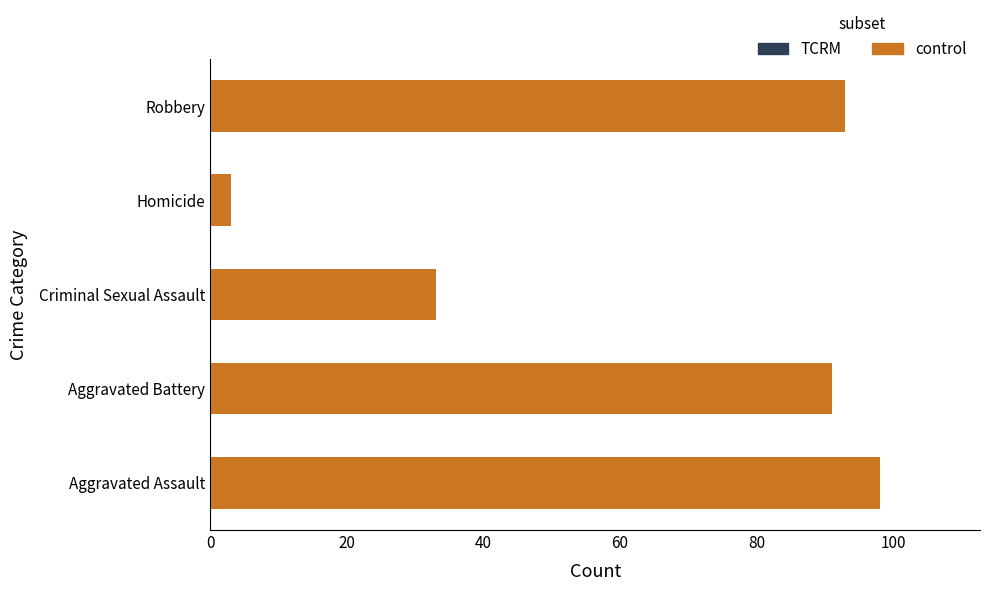

Reading top to bottom, what are all the values shown in this chart?

93	3	33	91	98